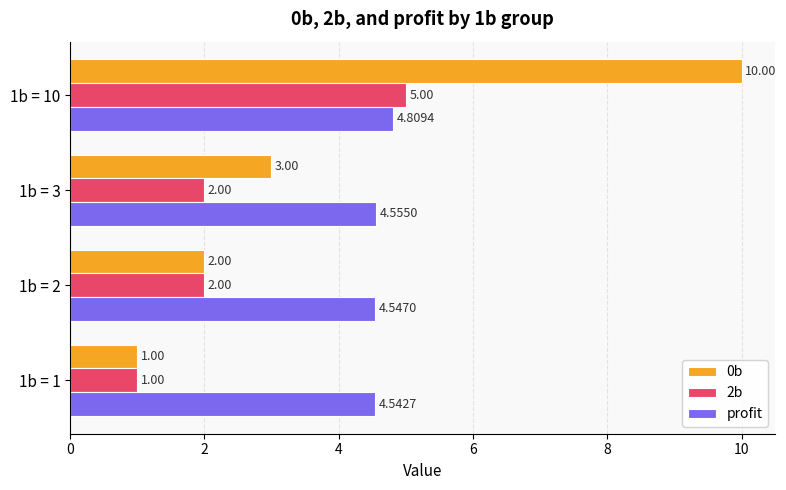

At which category is the sum across all series the highest?

1b = 10